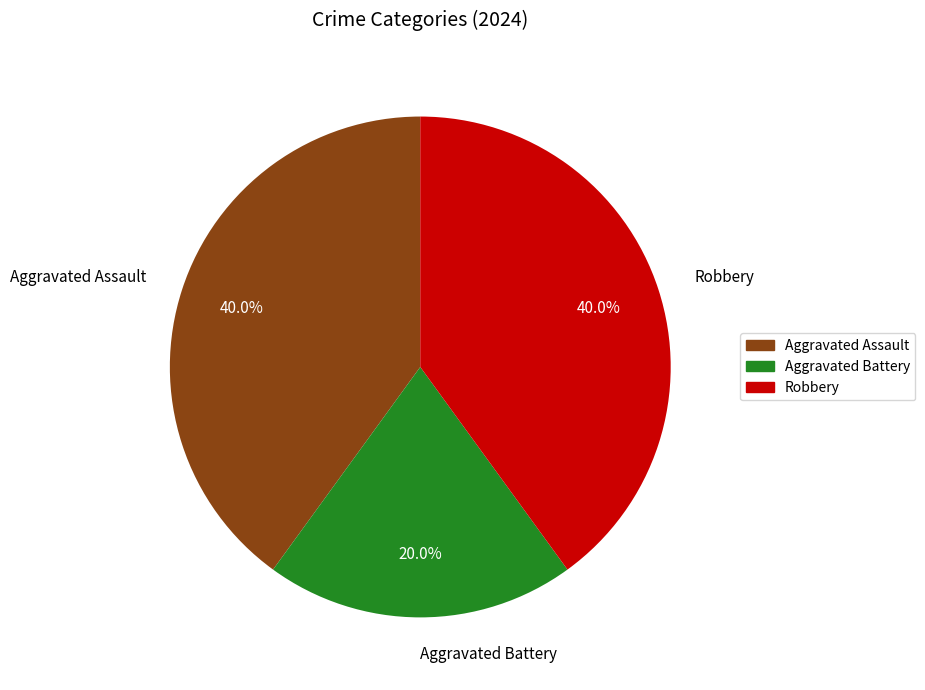

Does Aggravated Assault represent more than half of the total?

No